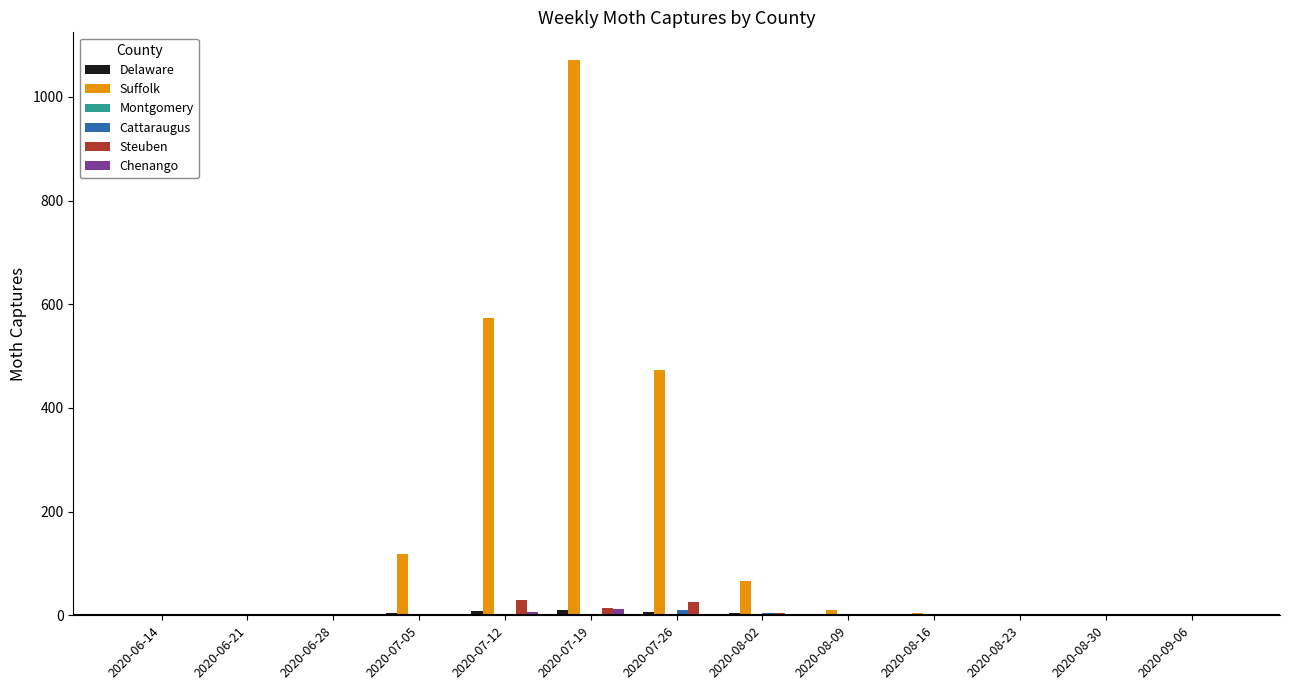

Which series has the largest range (max minus min)?

Suffolk